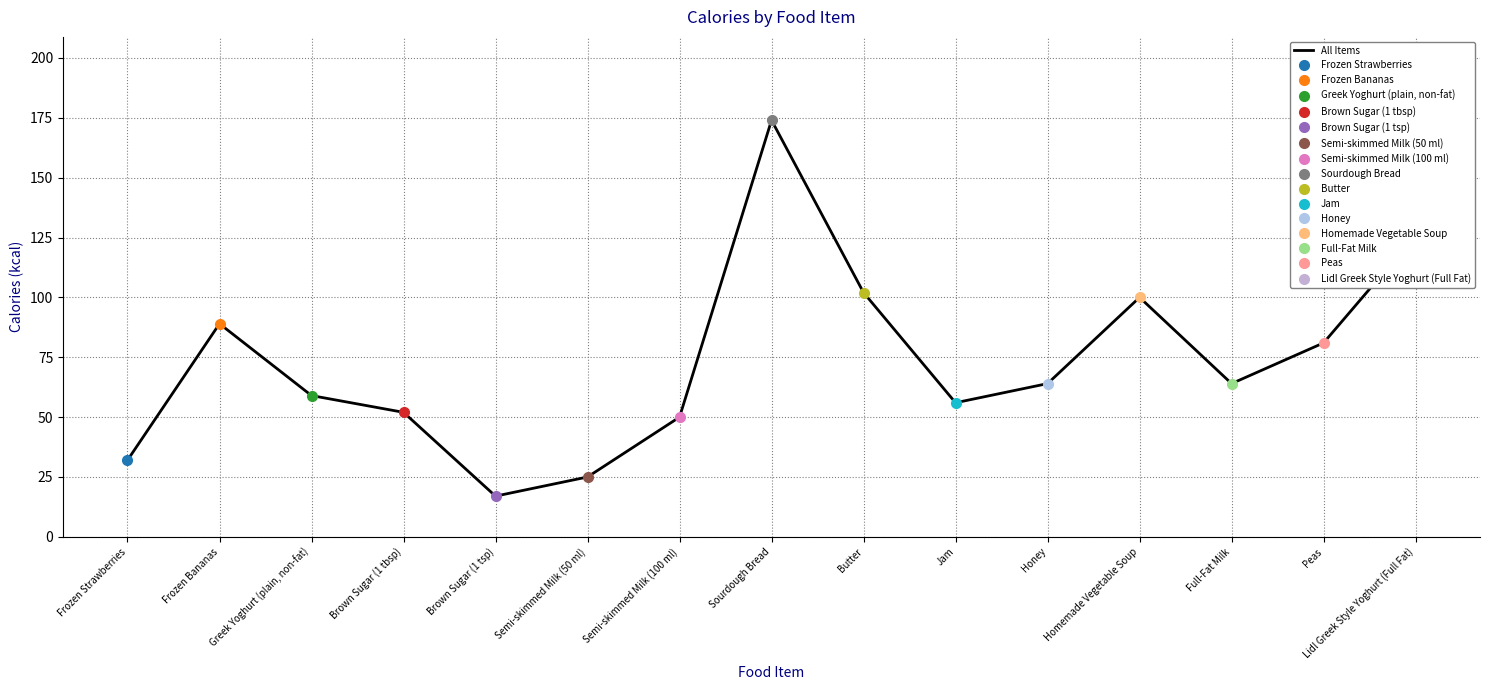

Approximately how many times larger is the value at Frozen Bananas compared to Brown Sugar (1 tbsp)?

1.7